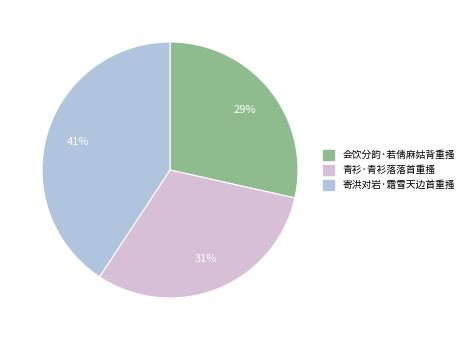

Which slice is the largest?

寄洪对岩·霜雪天边首重搔